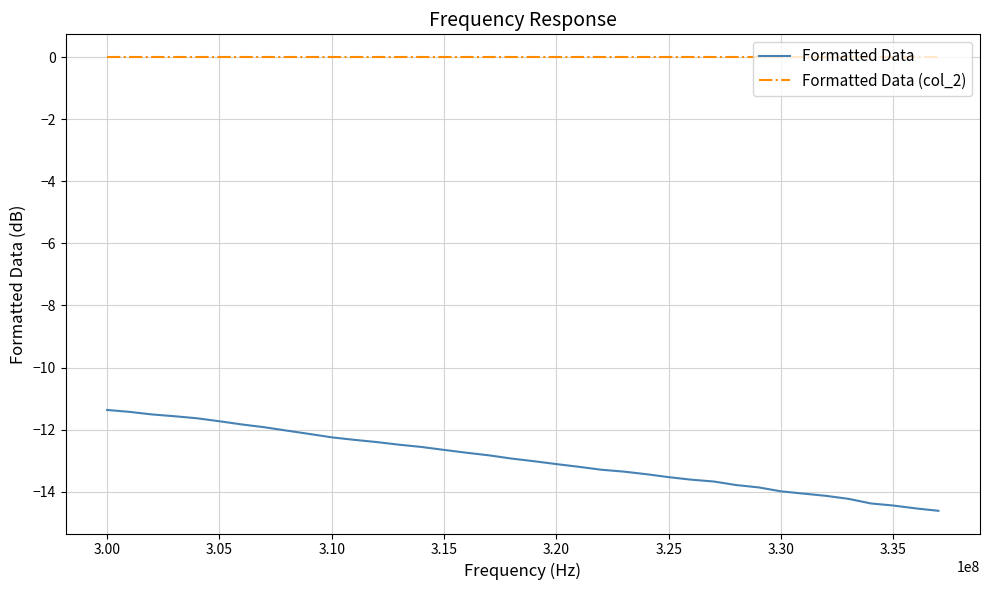

Which series has the largest range (max minus min)?

Formatted Data